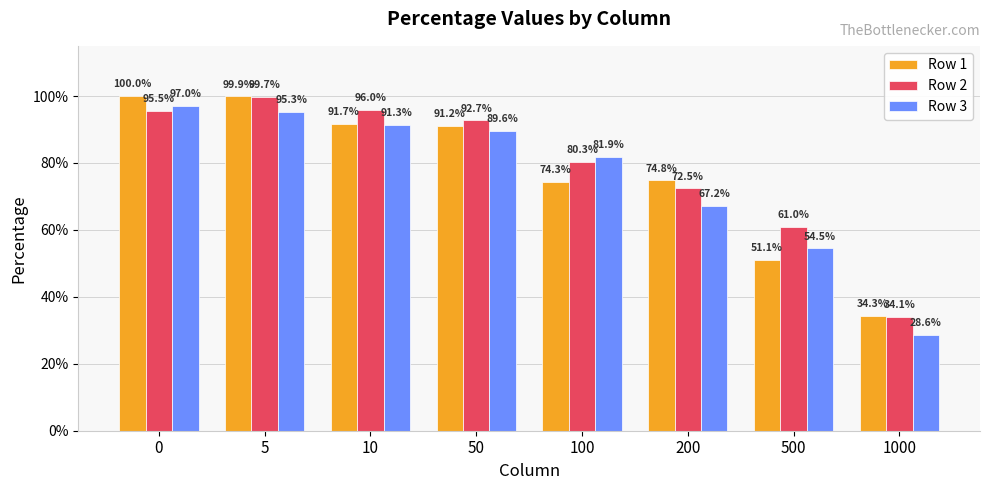

Does the chart contain stacked bars?

No